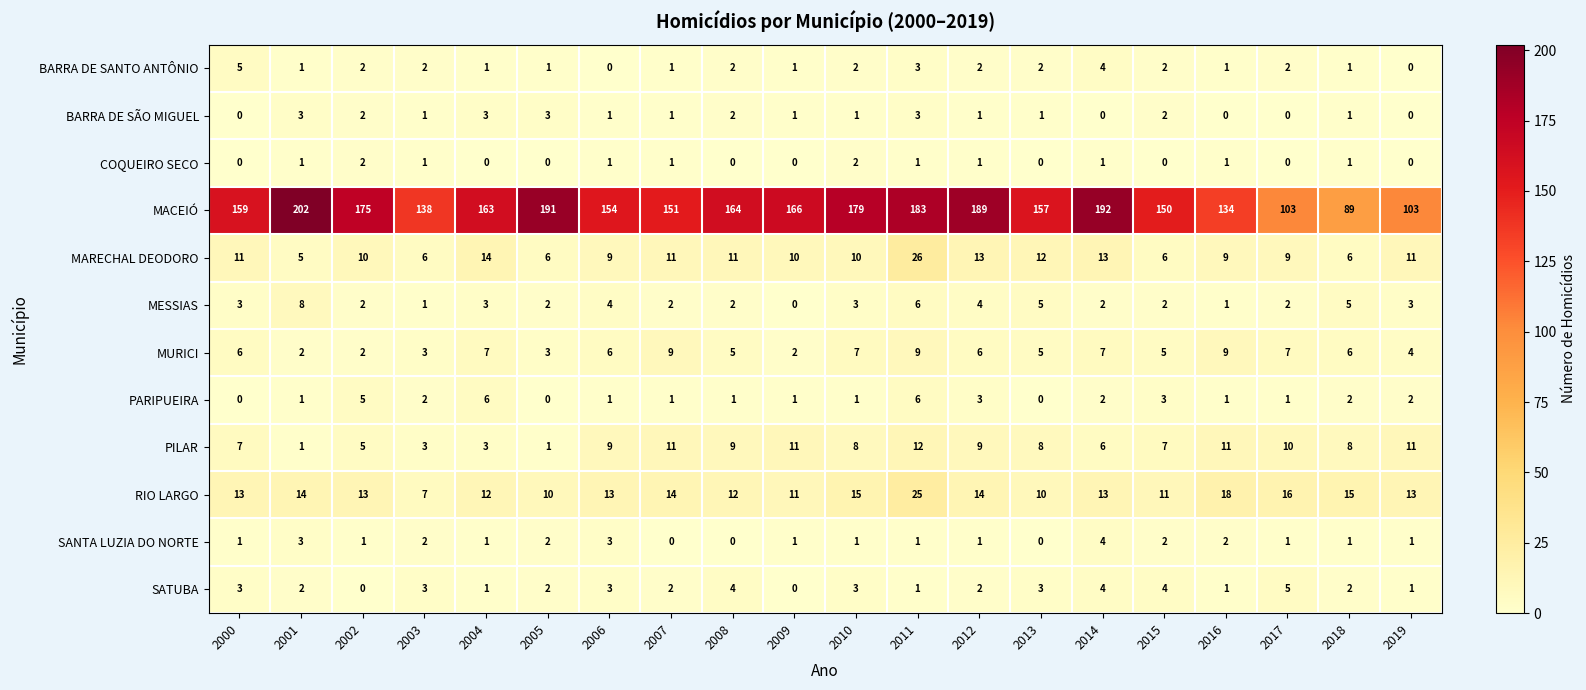

What is the highest value of the MARECHAL DEODORO series?

26